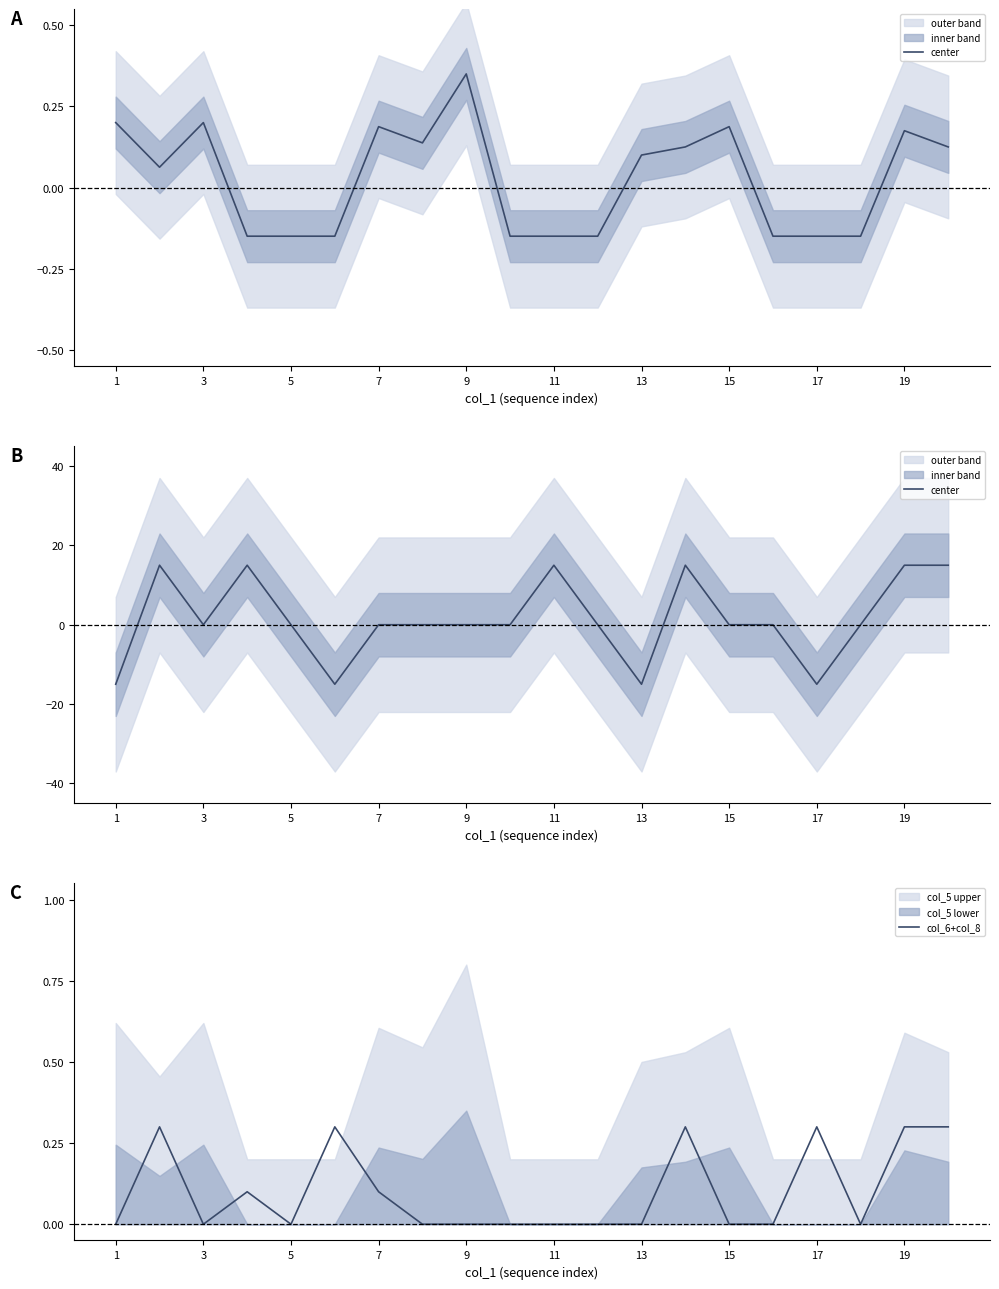

The value of col_6+col_8 at 1 is -0.2. True or false?

False